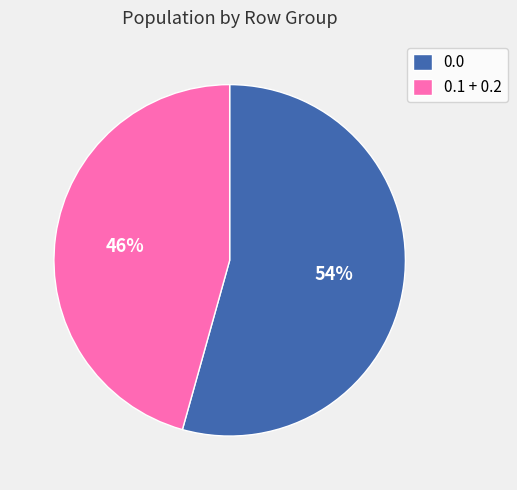

To the nearest percent, what is the average slice percentage?

50%